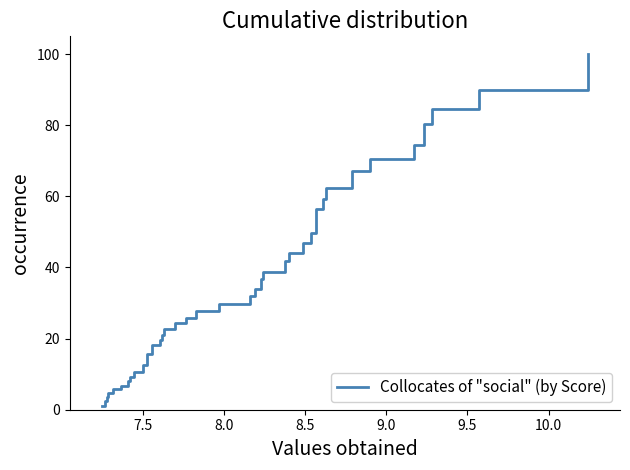

Reading left to right, list all the values displayed in this chart.

1.2	2.4	3.6	4.6	5.7	6.8	8.2	9.3	10.7	12.5	13.7	15.5	16.9	18.2	19.5	21.1	22.7	24.4	25.9	27.8	29.6	31.9	33.9	36.6	38.8	41.8	44.1	46.8	49.6	53.2	56.3	59.1	62.3	67.1	70.4	74.5	80.2	84.5	89.9	100.0